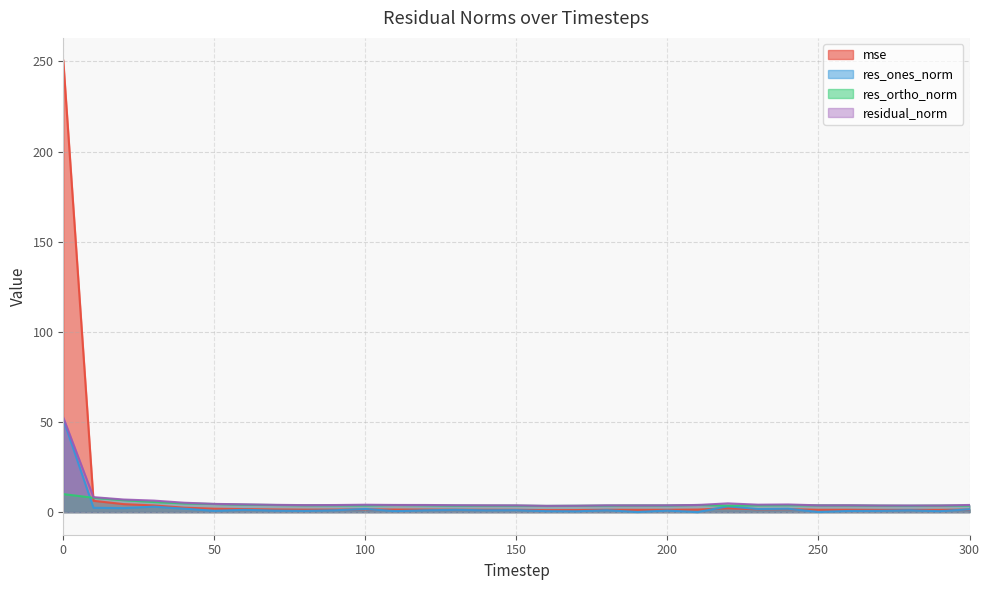

What is the value of the mse point at the 10th from the left?

1.4